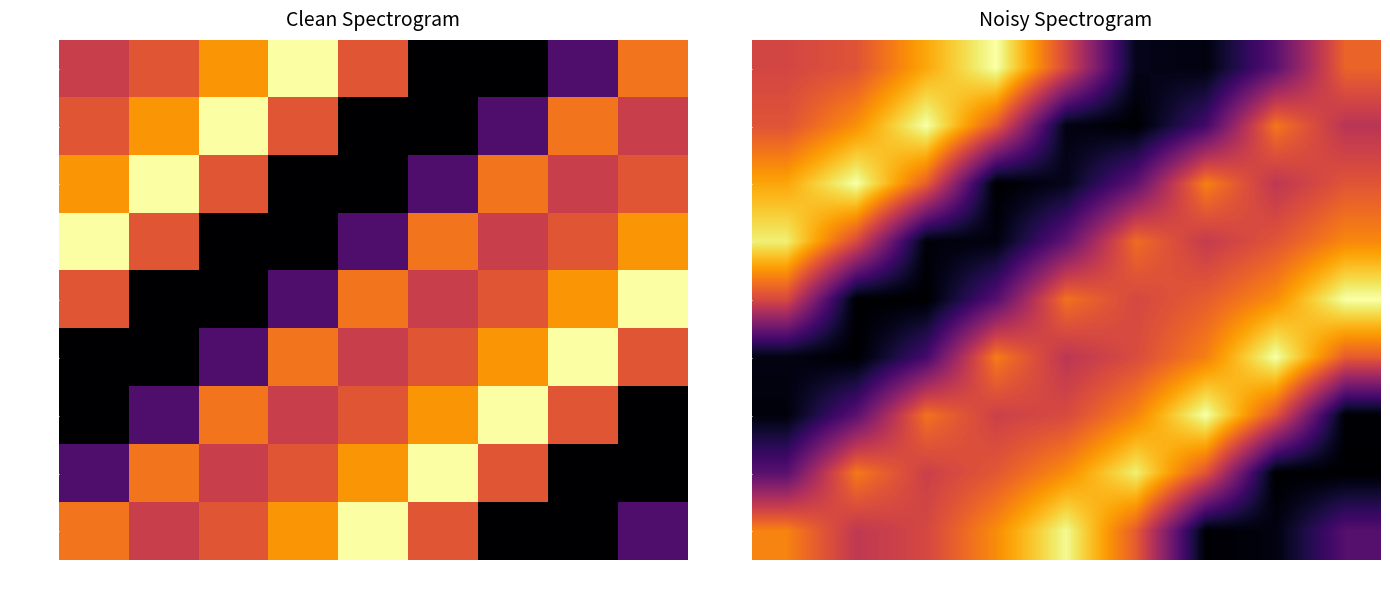

What is the difference between the maximum and minimum values in the row_2 series?

1.0